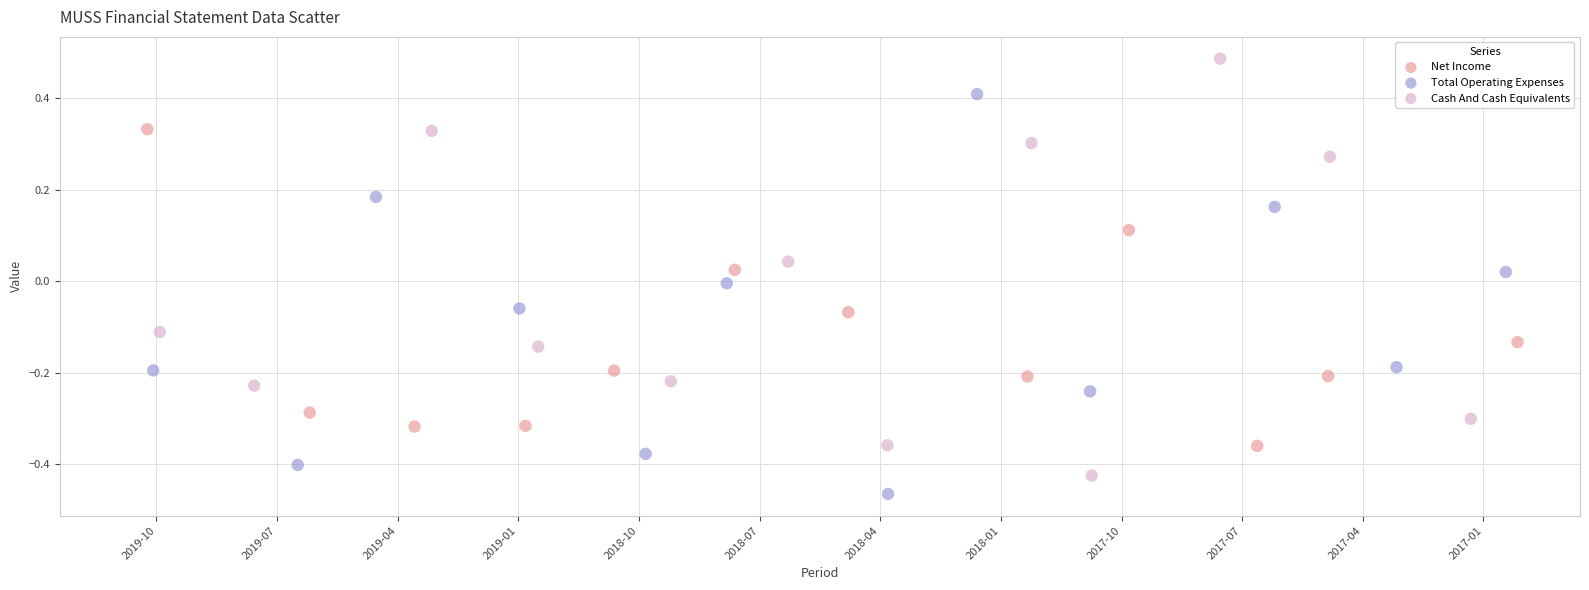

Which series contains the highest Y value?

Cash And Cash Equivalents